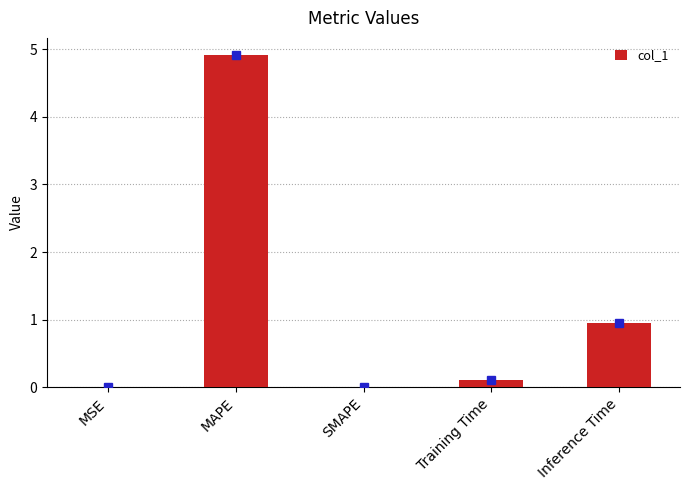

True or false: the data shows 1.0 at Inference Time.

True